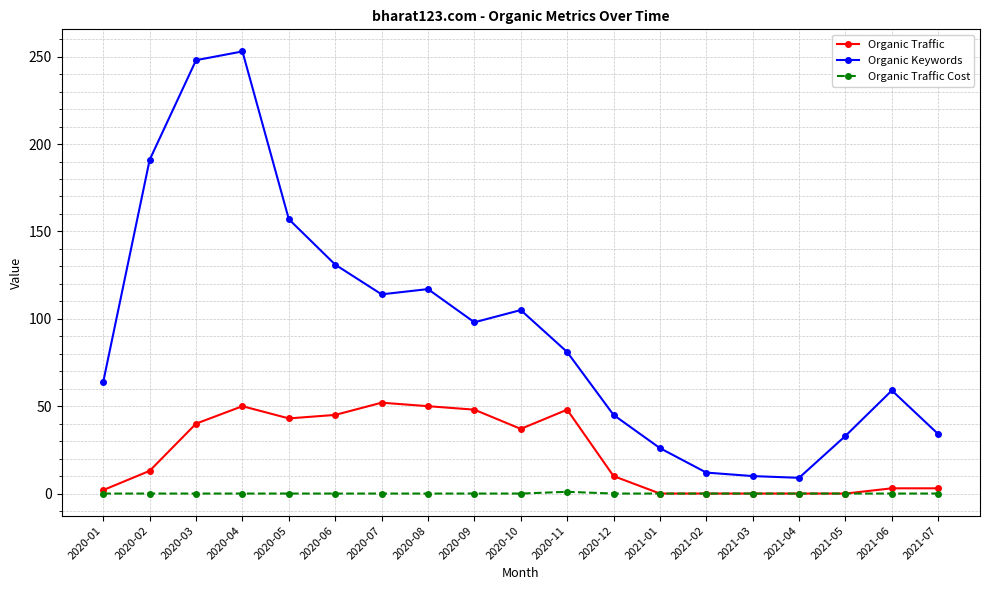

The value of Organic Traffic at 2021-02 is 0. True or false?

True